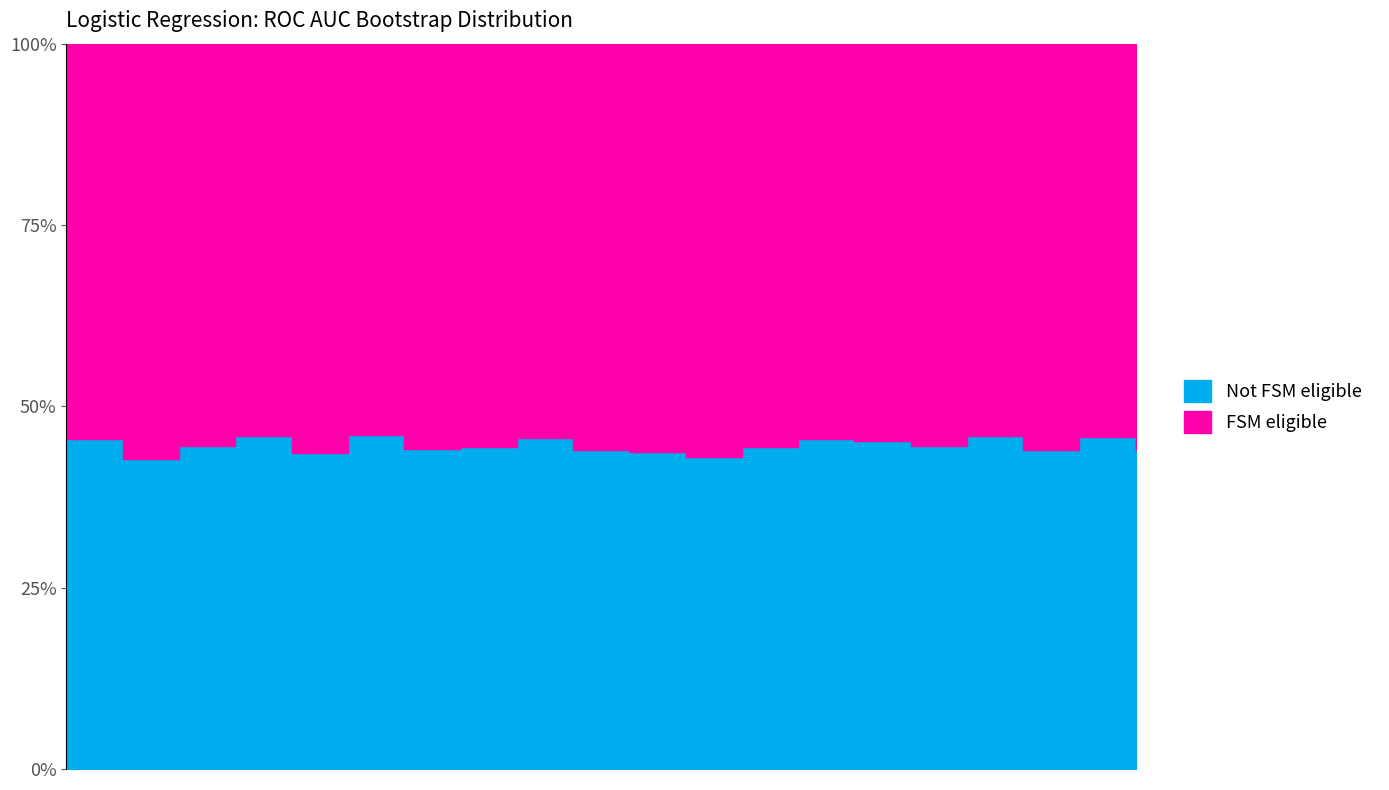

Reading left to right, transcribe all the data shown in this chart.

0=0.5	1=0.4	2=0.4	3=0.5	4=0.4	5=0.5	6=0.4	7=0.4	8=0.5	9=0.4	10=0.4	11=0.4	12=0.4	13=0.5	14=0.5	15=0.4	16=0.5	17=0.4	18=0.5	19=0.4